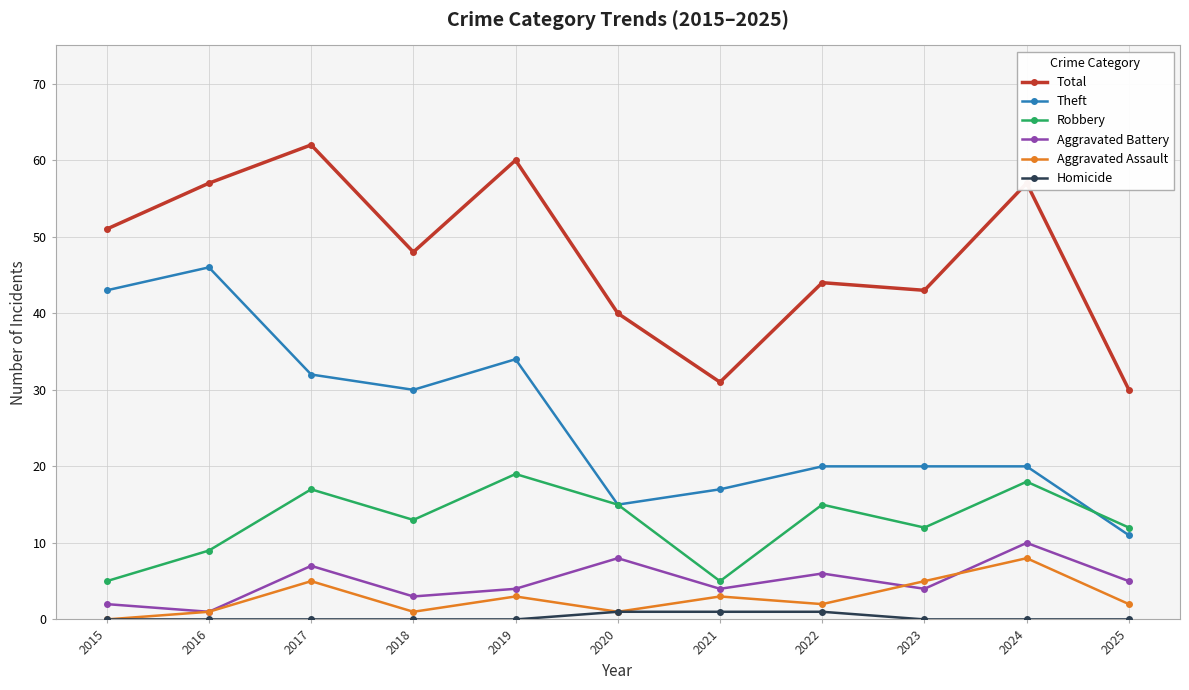

What is the average value of the Total series?

48